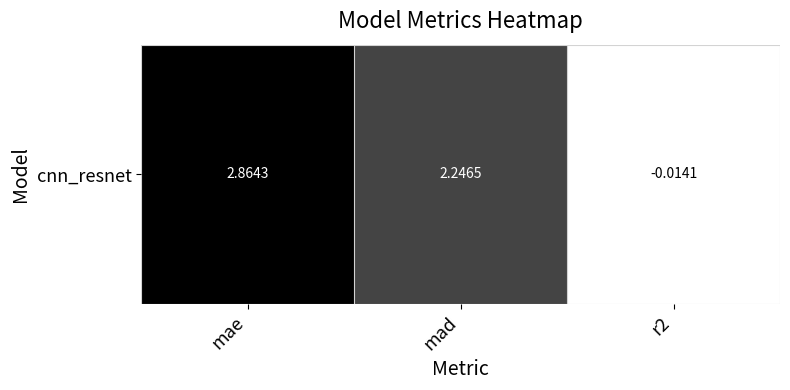

How many distinct data groups are displayed?

1